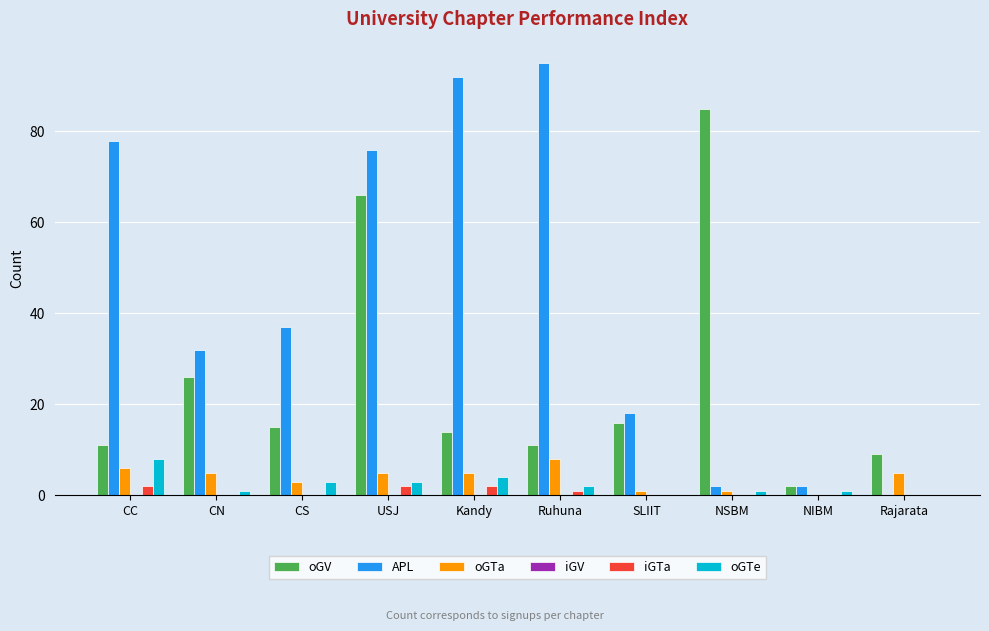

What is the sum of all iGTa values?

7